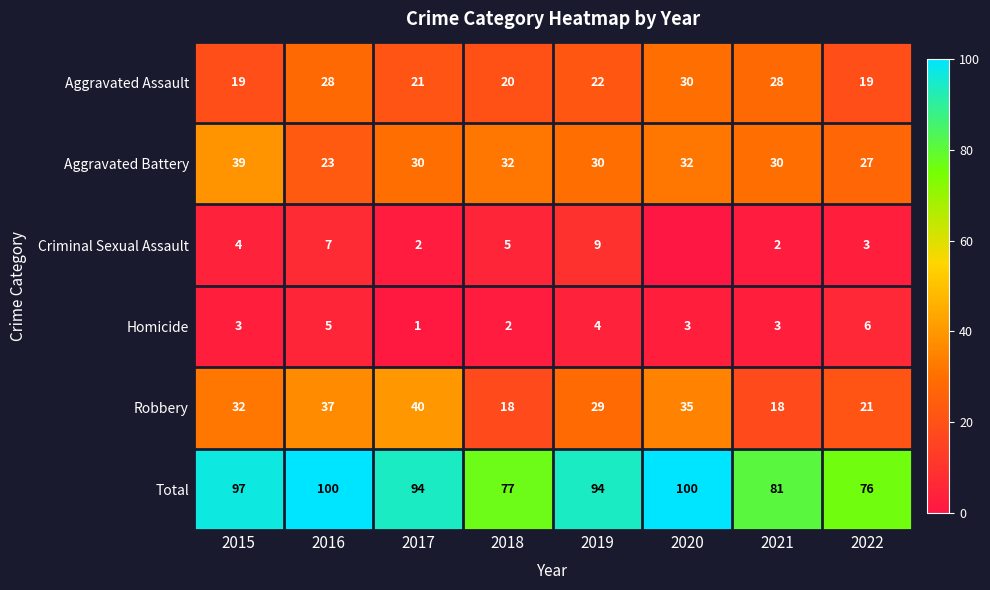

The Aggravated Battery series shows 41 at 2017. True or false?

False